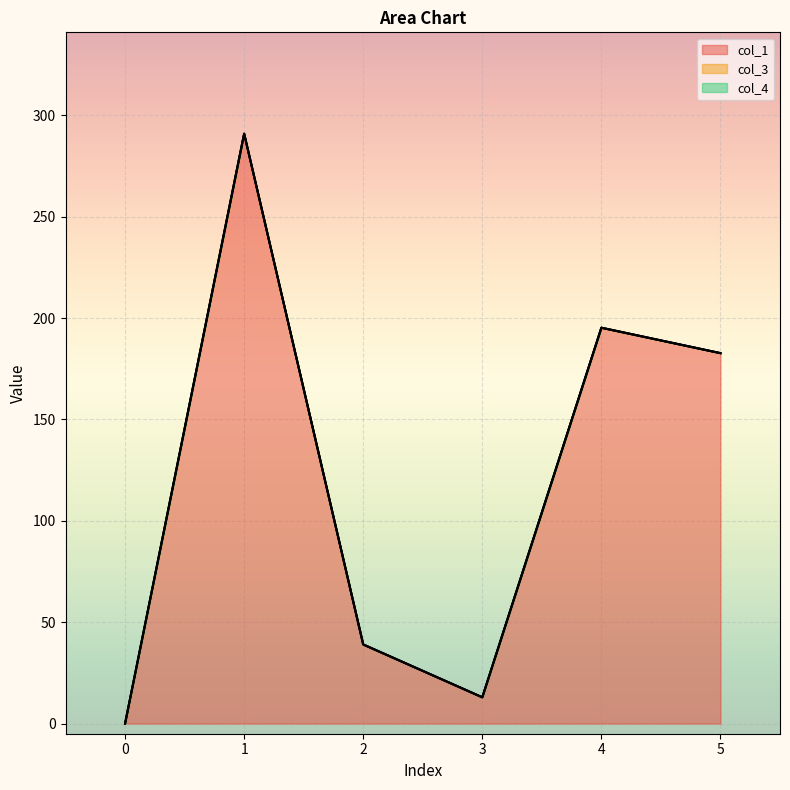

How many data points in col_1 are less than 182?

3